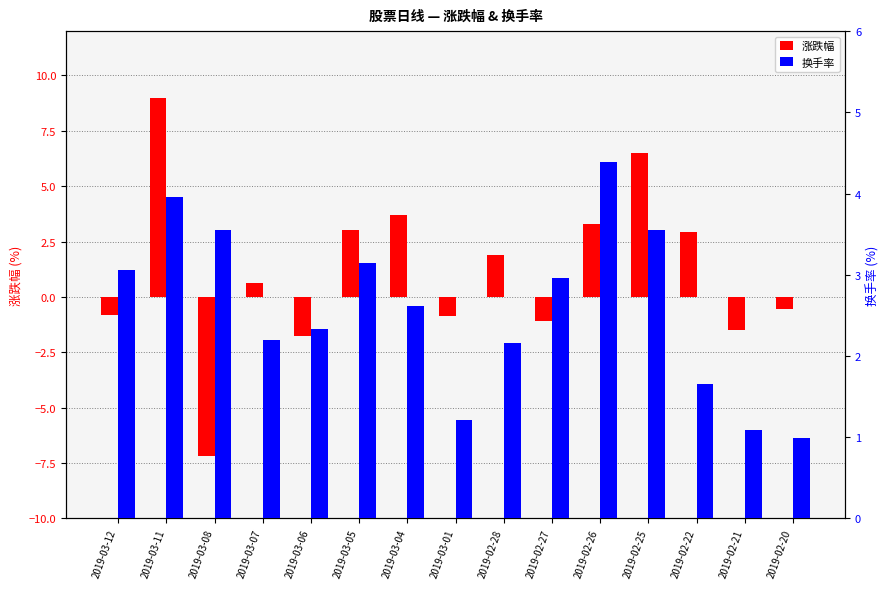

What is the highest value of the 换手率 series?

4.4